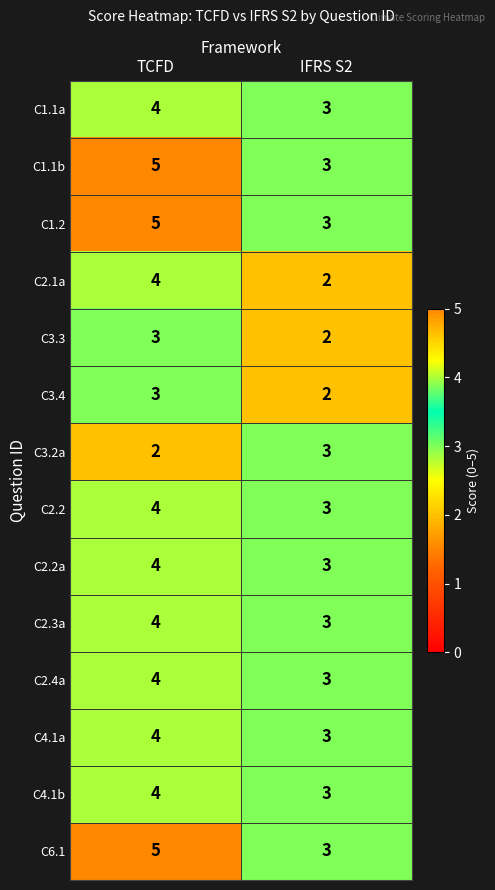

Which label corresponds to the largest value in the chart?

TCFD